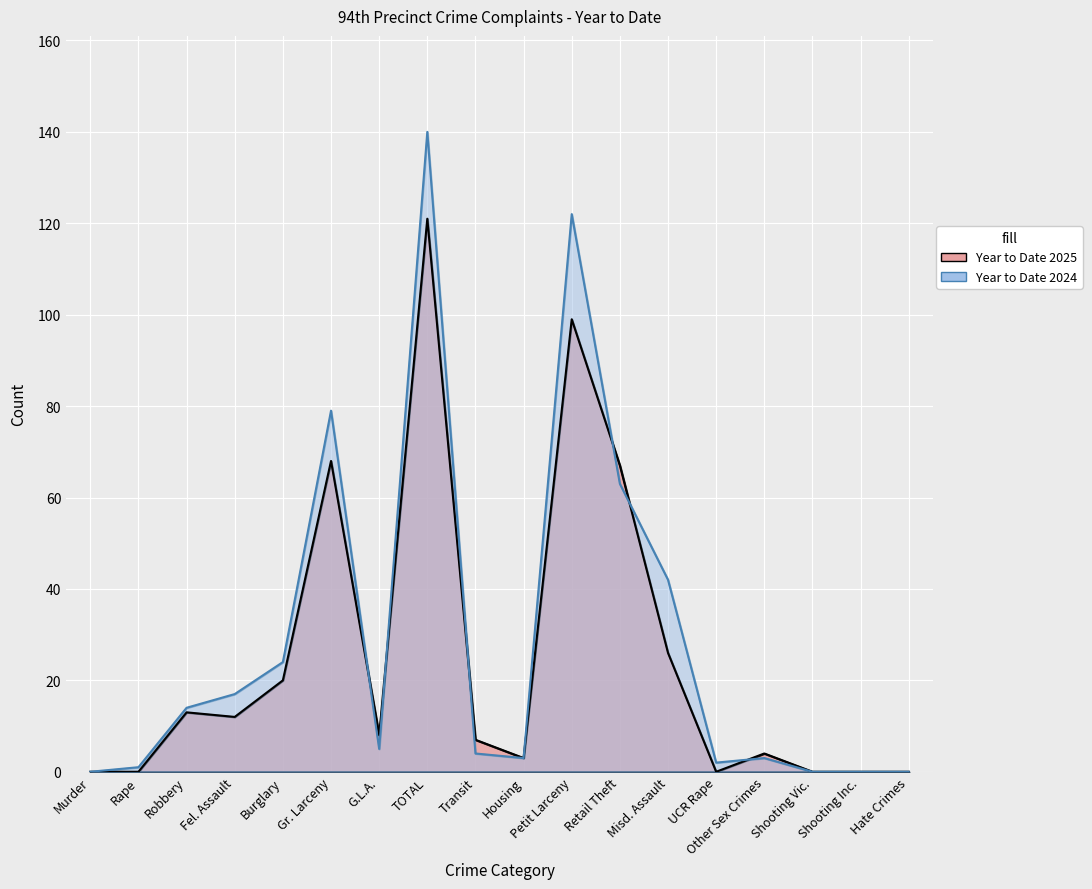

How many values in Year to Date 2025 are above zero?

12